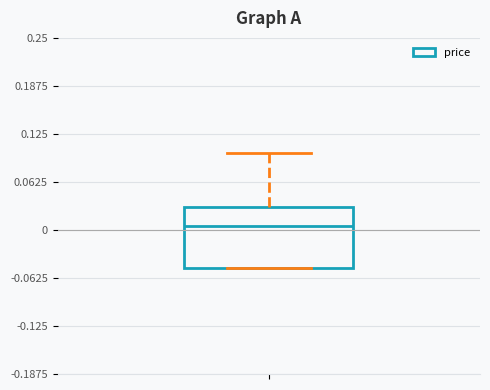

Read this box plot against the y-axis: the position of the median line, the range covered by the box, and the ends of both whiskers. The values are not printed on the chart, so give them approximately, as read against the axis.

median 0.01, box -0.05 to 0.03, whiskers -0.05 to 0.10